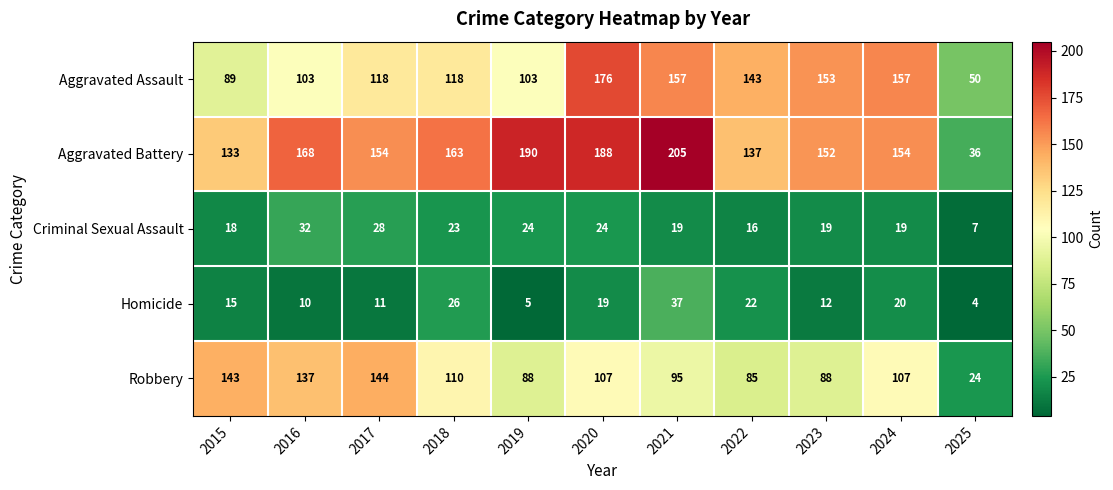

What is the sum of all Robbery values?

1128